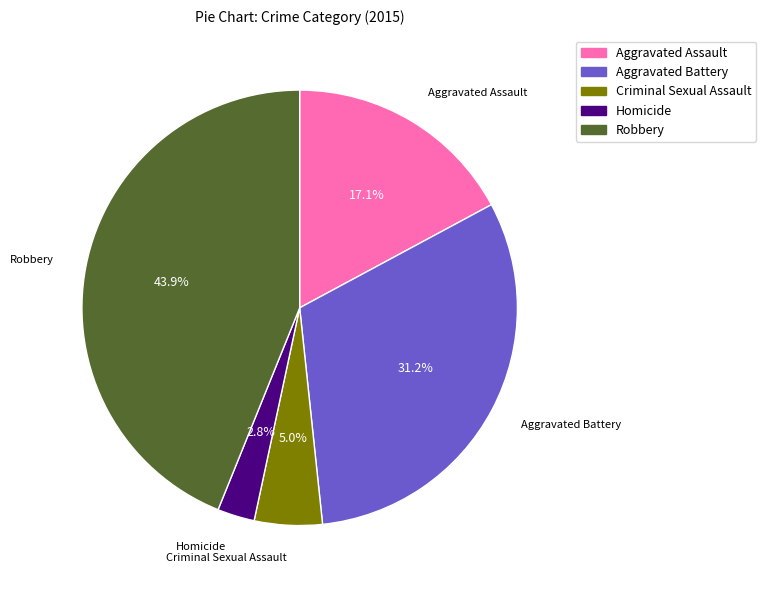

Between Robbery and Aggravated Assault, which is larger?

Robbery